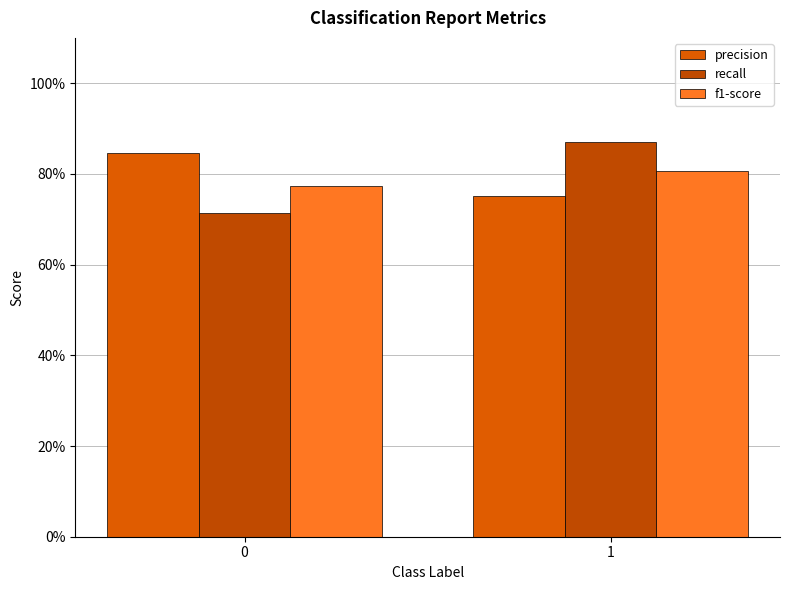

Are the bars grouped side by side (vs. stacked)?

Yes